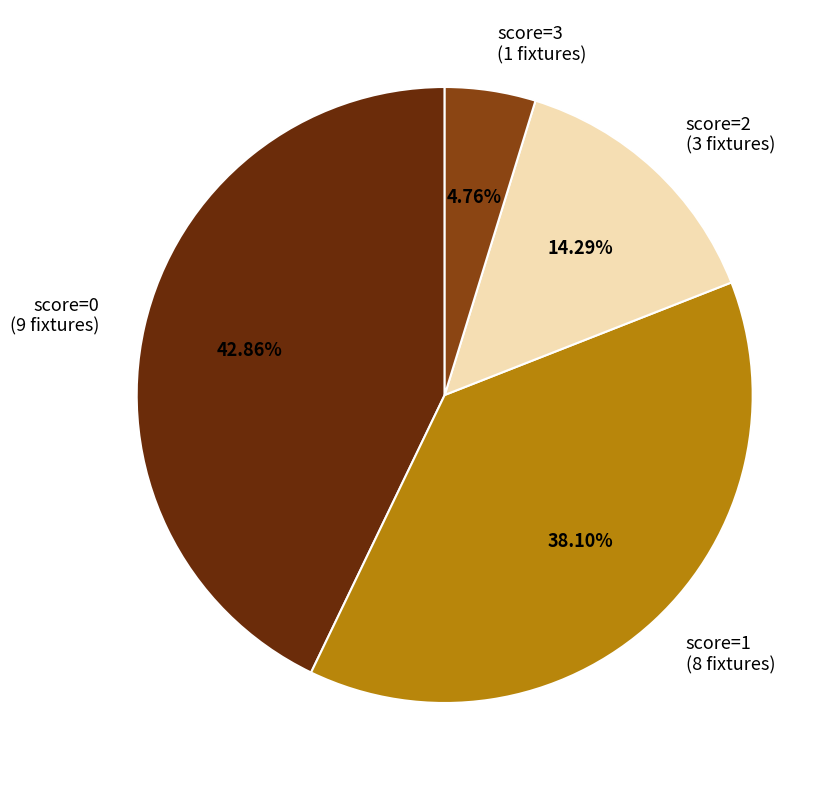

Between score=1 (8 fixtures) and score=2 (3 fixtures), which is larger?

score=1 (8 fixtures)